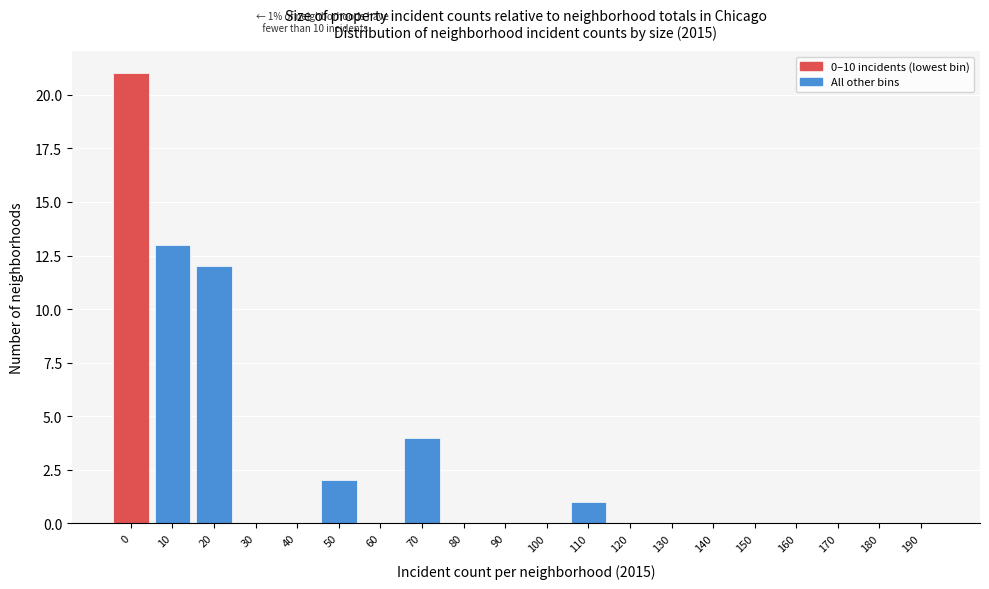

Reading left to right, what are all the values shown in this chart?

0=21	10=13	20=12	30=0	40=0	50=2	60=0	70=4	80=0	90=0	100=0	110=1	120=0	130=0	140=0	150=0	160=0	170=0	180=0	190=0